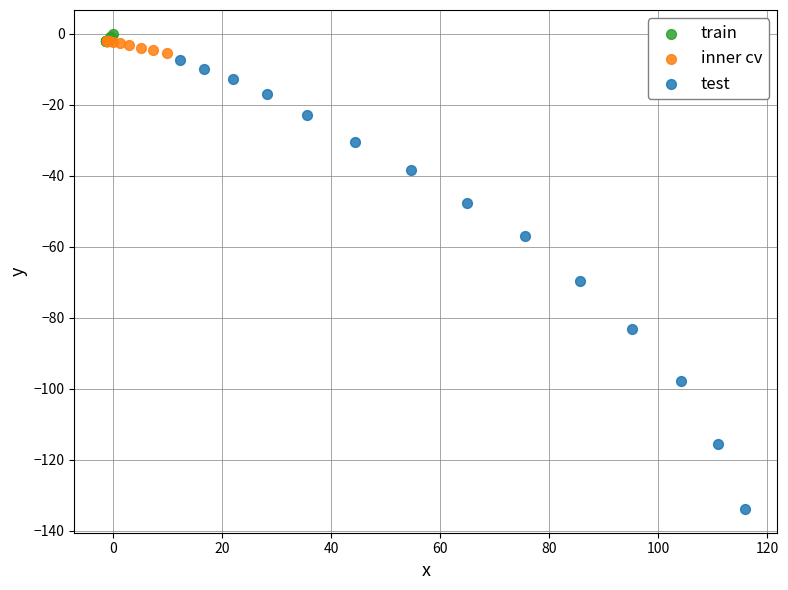

What are all the series names shown in the legend?

train, inner cv, test